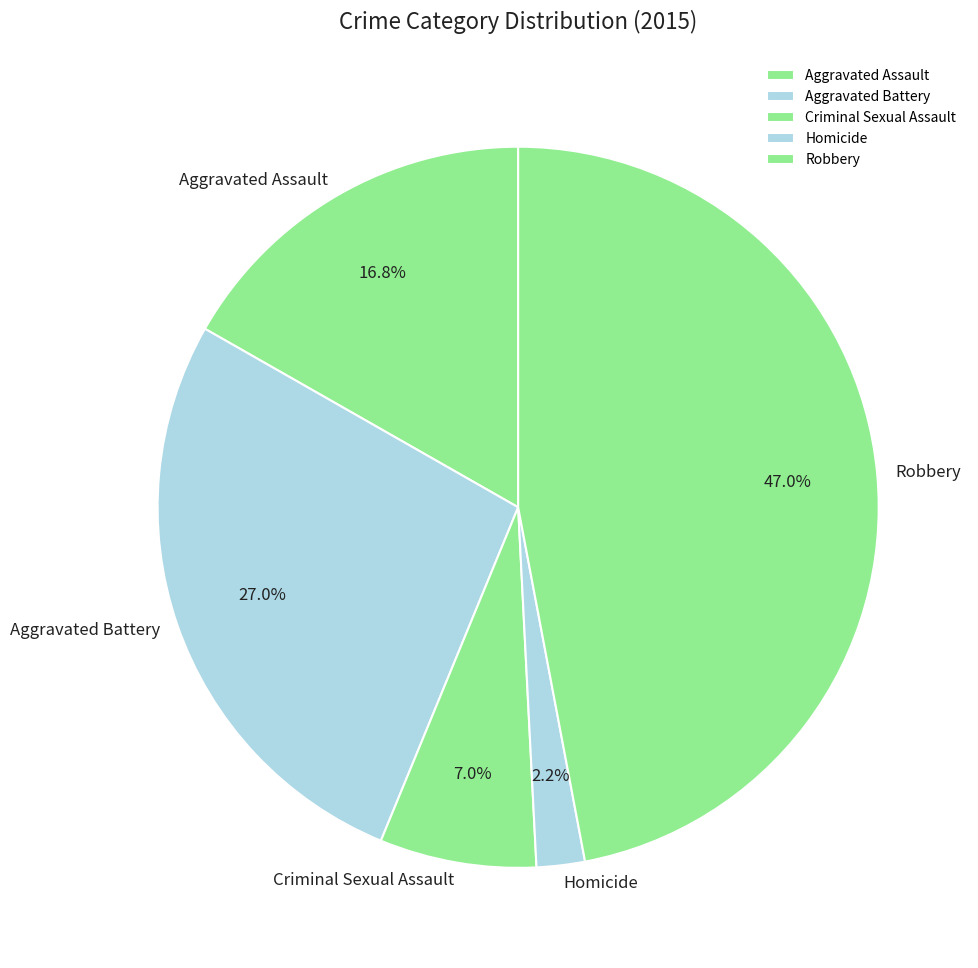

Which category has the biggest portion of the pie?

Robbery